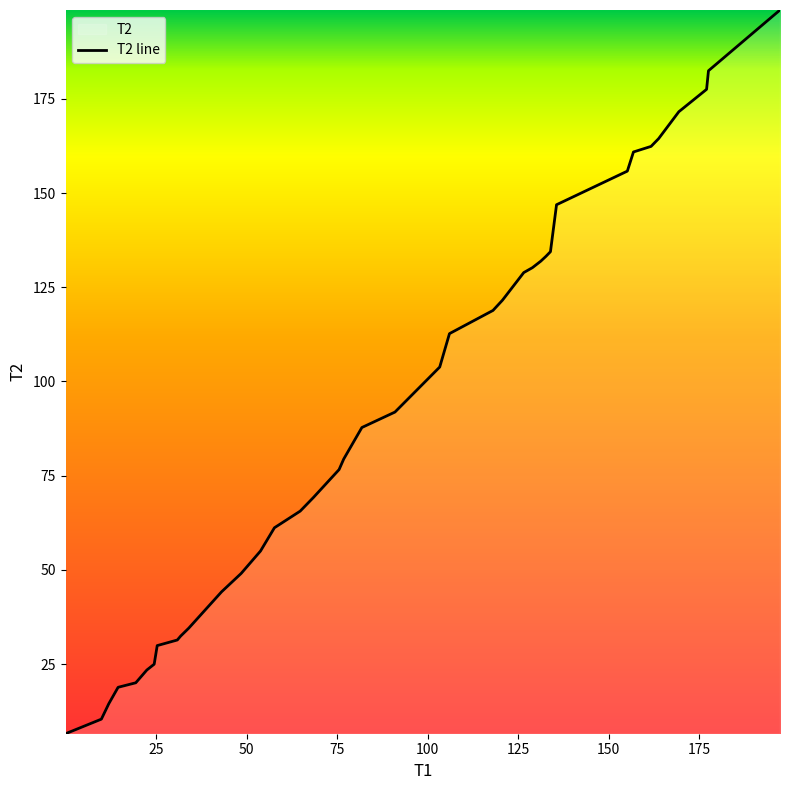

Reading right to left, transcribe all the data shown in this chart.

198.6	182.4	177.5	171.6	164.4	162.4	160.9	155.8	146.9	134.4	133.2	131.9	130.2	128.9	121.6	118.8	112.7	103.8	100.5	91.9	87.8	79.4	76.6	69.2	65.6	61.2	55.0	49.1	44.2	34.5	32.4	31.4	29.9	25.0	23.4	20.0	18.8	14.5	10.4	6.5